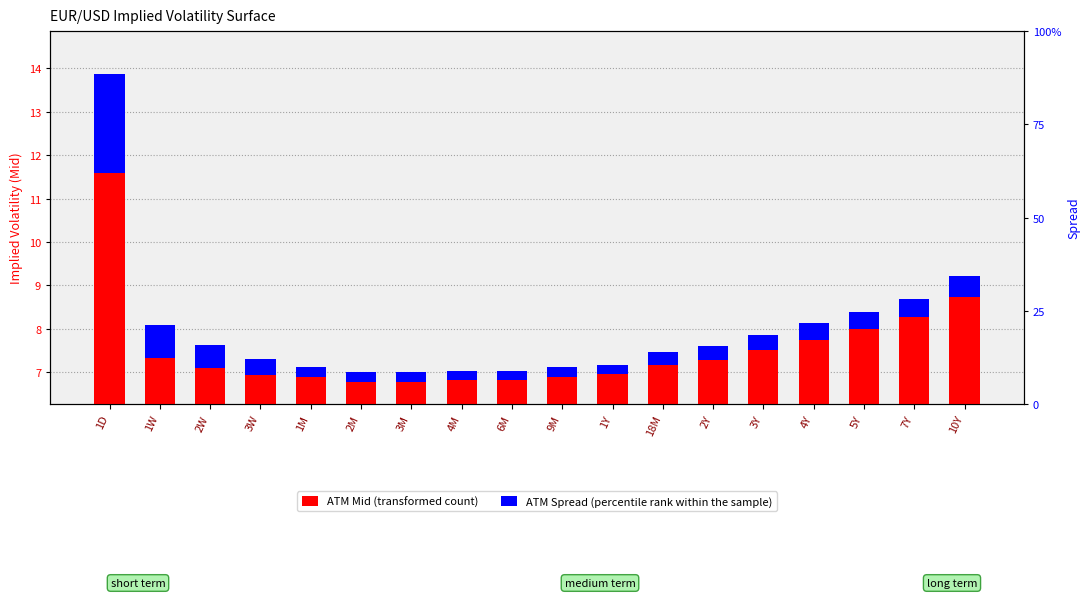

Rank the series at 2W from highest to lowest value.

ATM Mid (transformed count), ATM Spread (percentile rank)